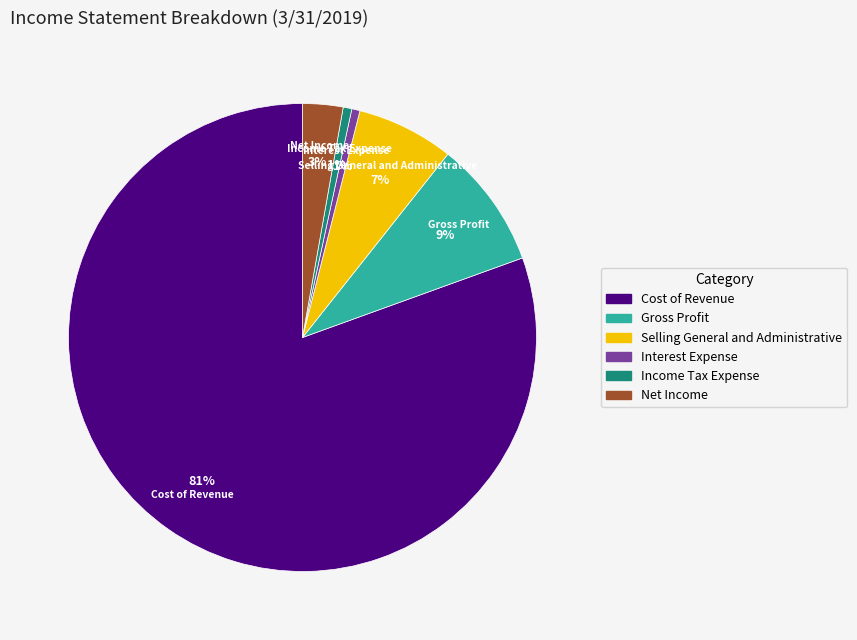

To the nearest percent, what is the average slice percentage?

17%